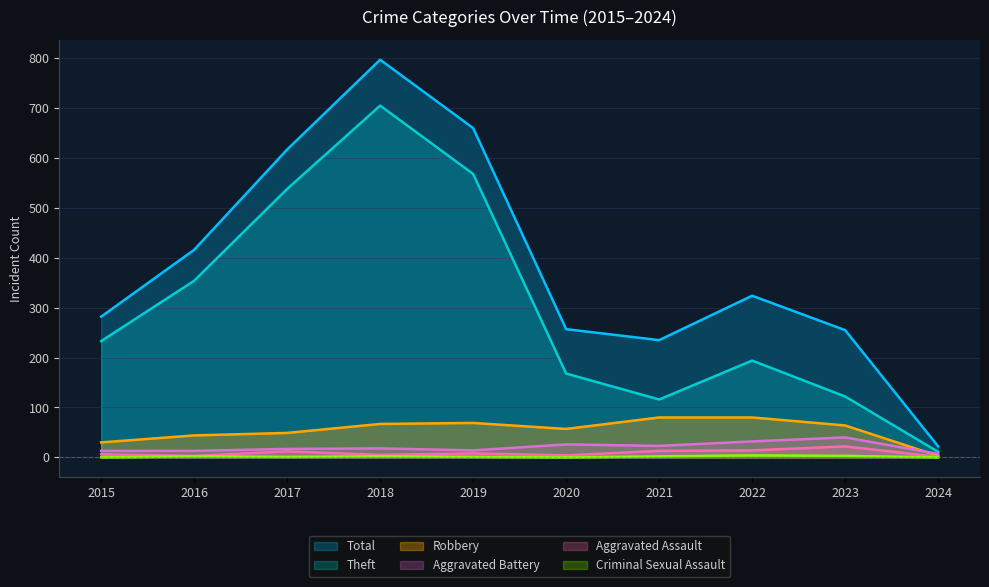

What is the spread (max minus min) of values at 2019?

659